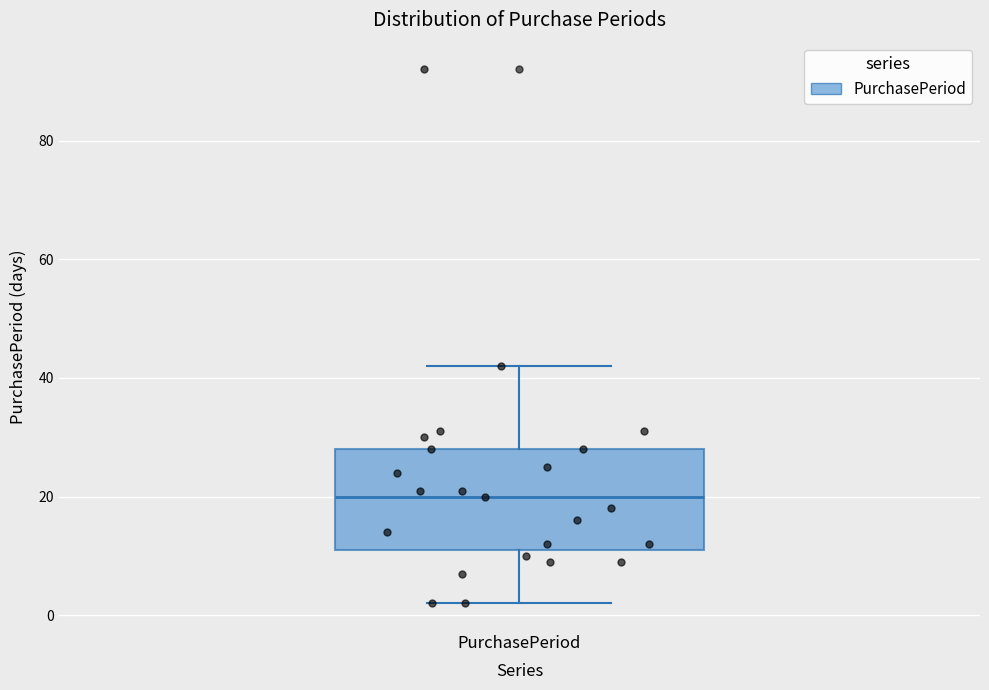

Where is the lower edge of the box for PurchasePeriod on the y-axis? The values are not printed on the chart, so give them approximately, as read against the axis.

12